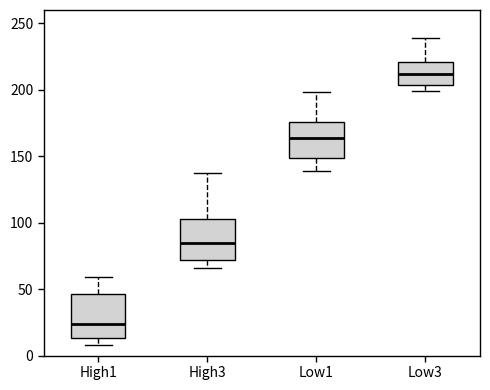

Reading left to right, read every box against the y-axis: the position of its median line, the range the box covers, and the ends of its whiskers. The values are not printed on the chart, so give them approximately, as read against the axis.

High1: median 25, box 15 to 45, whiskers 10 to 60
High3: median 85, box 70 to 105, whiskers 65 to 135
Low1: median 165, box 150 to 175, whiskers 140 to 200
Low3: median 210, box 205 to 220, whiskers 200 to 240